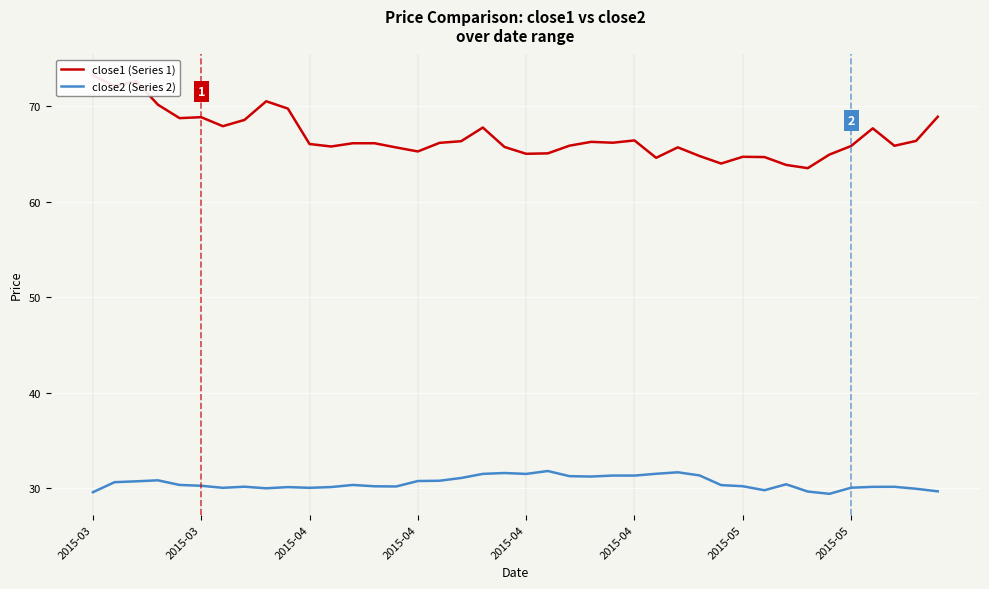

Which series has the largest range (max minus min)?

close1 (Series 1)